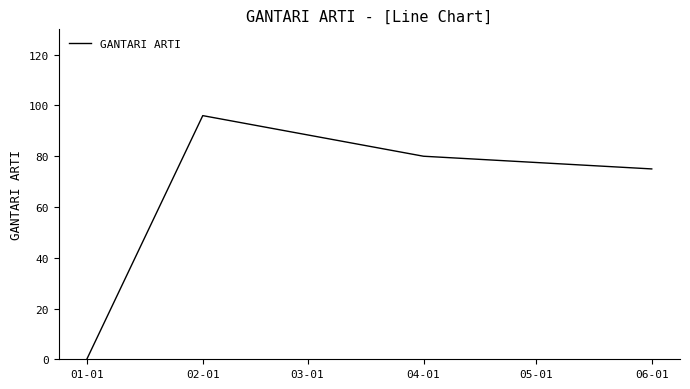

Rank the categories by value from highest to lowest.

02-01, 04-01, 06-01, 01-01